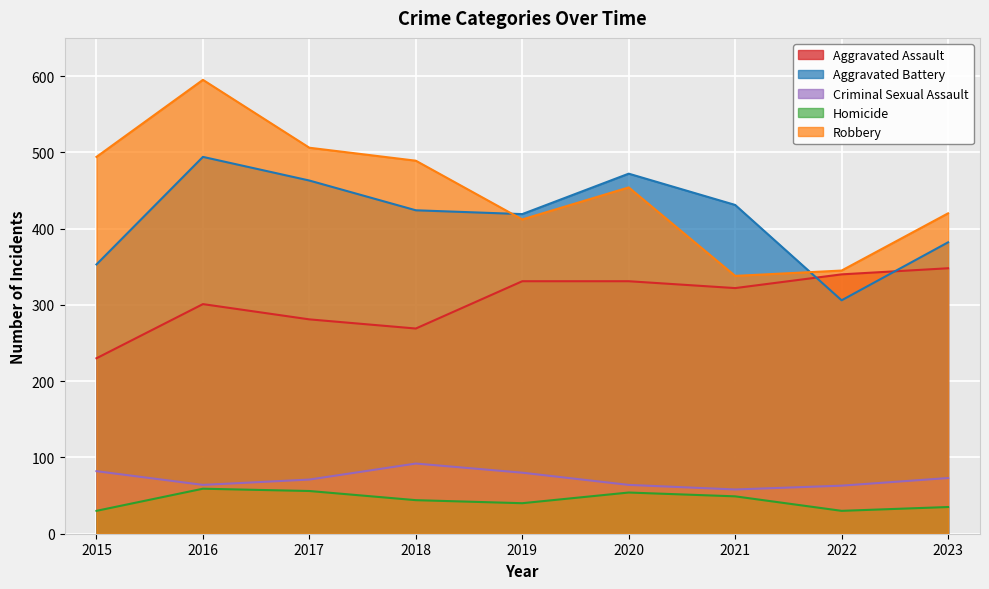

Rank the series by their maximum value, from highest to lowest.

Robbery, Aggravated Battery, Aggravated Assault, Criminal Sexual Assault, Homicide